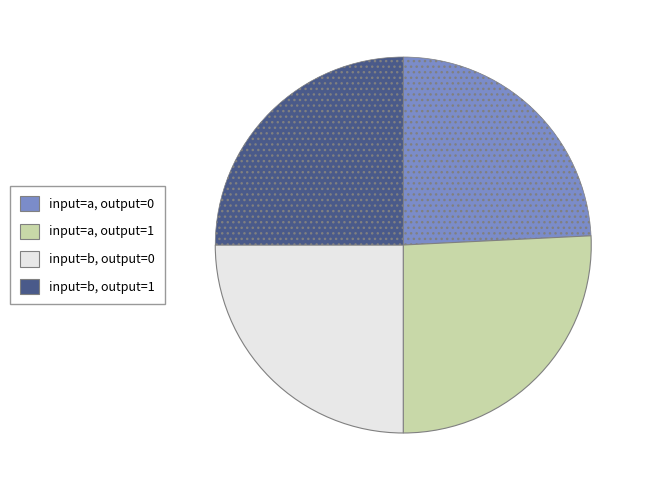

Does any single category account for the majority?

No